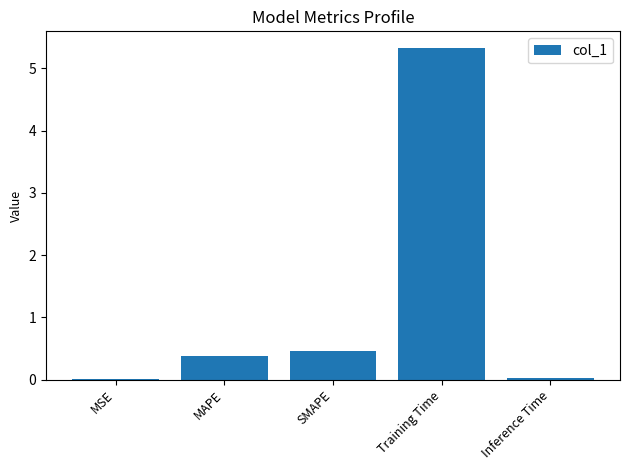

Are the bars horizontal?

No